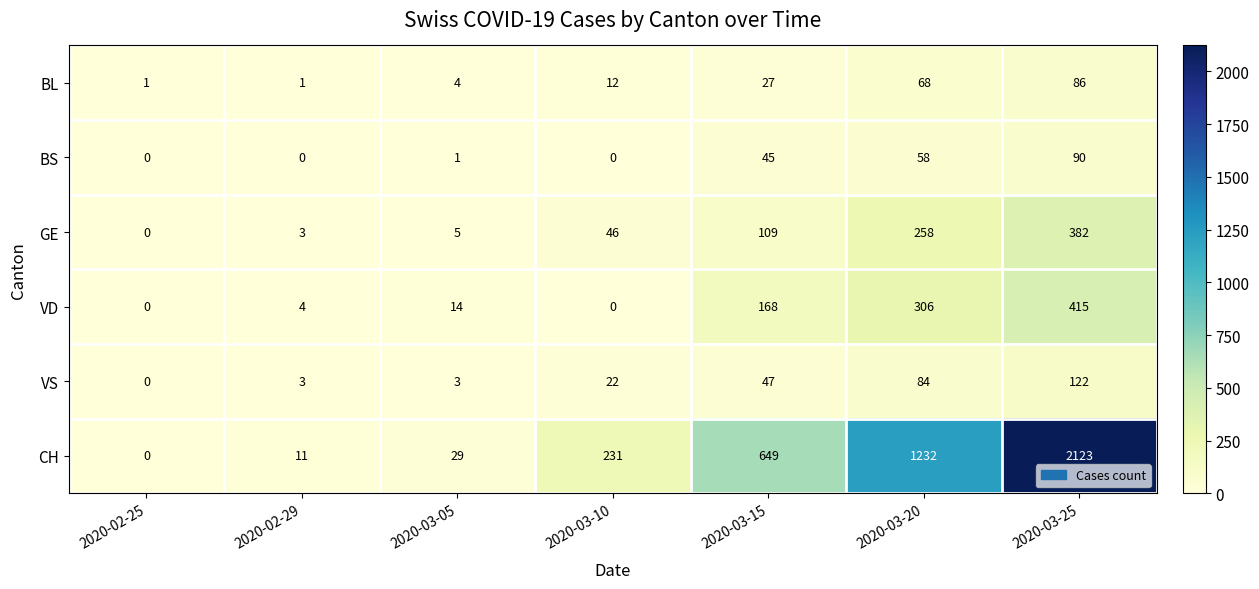

What is the average value of the VS series?

40